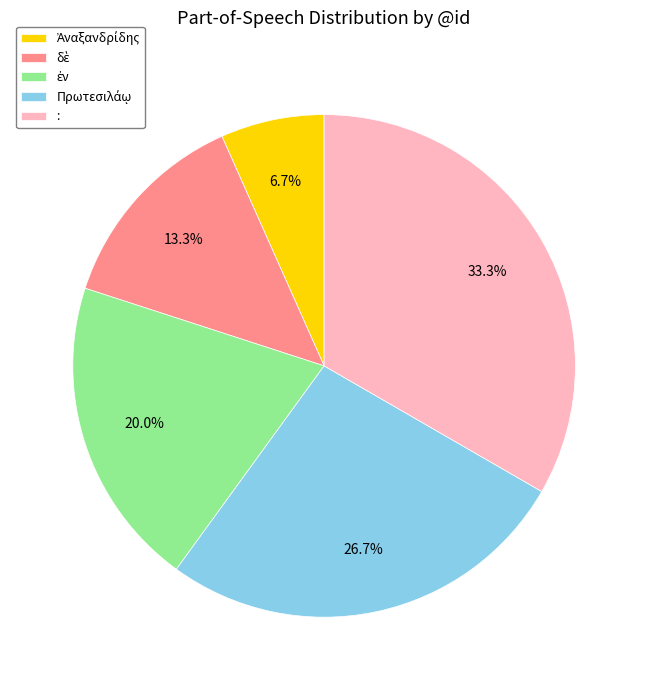

Which category has the biggest portion of the pie?

: